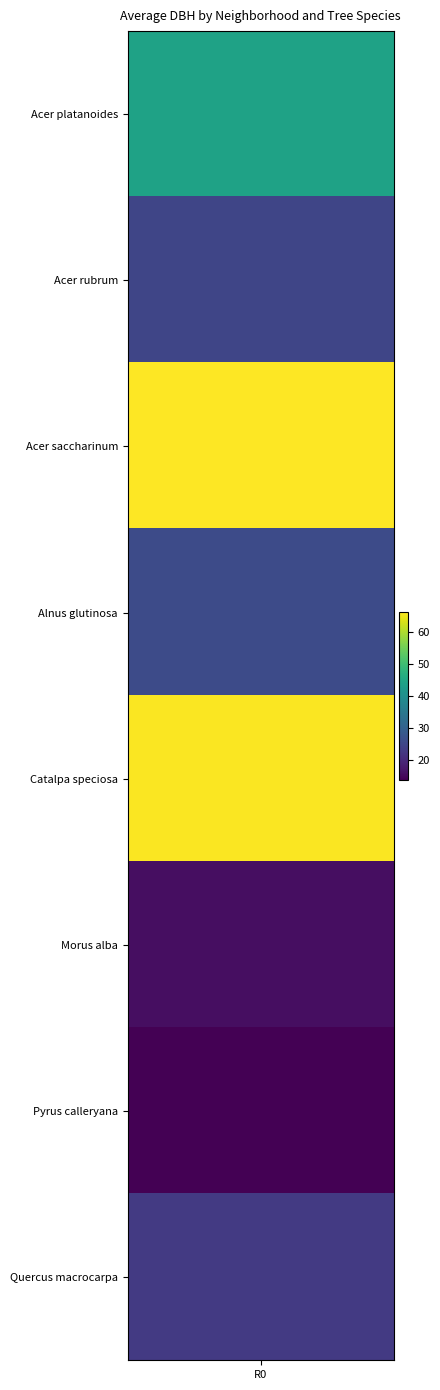

Which series has the widest spread of values?

Acer saccharinum